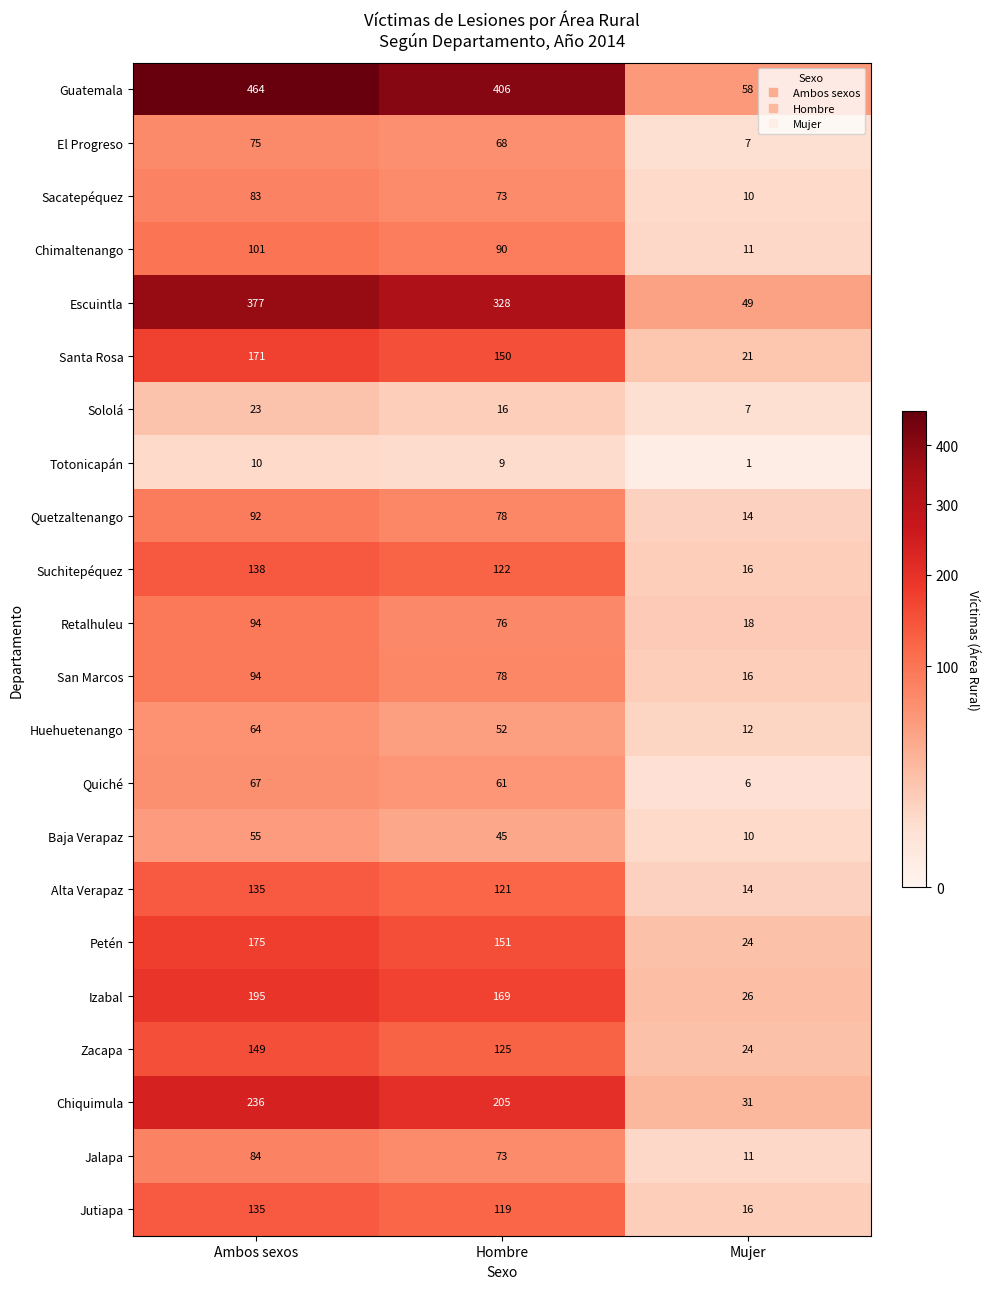

What is the spread (max minus min) of values at Hombre?

397